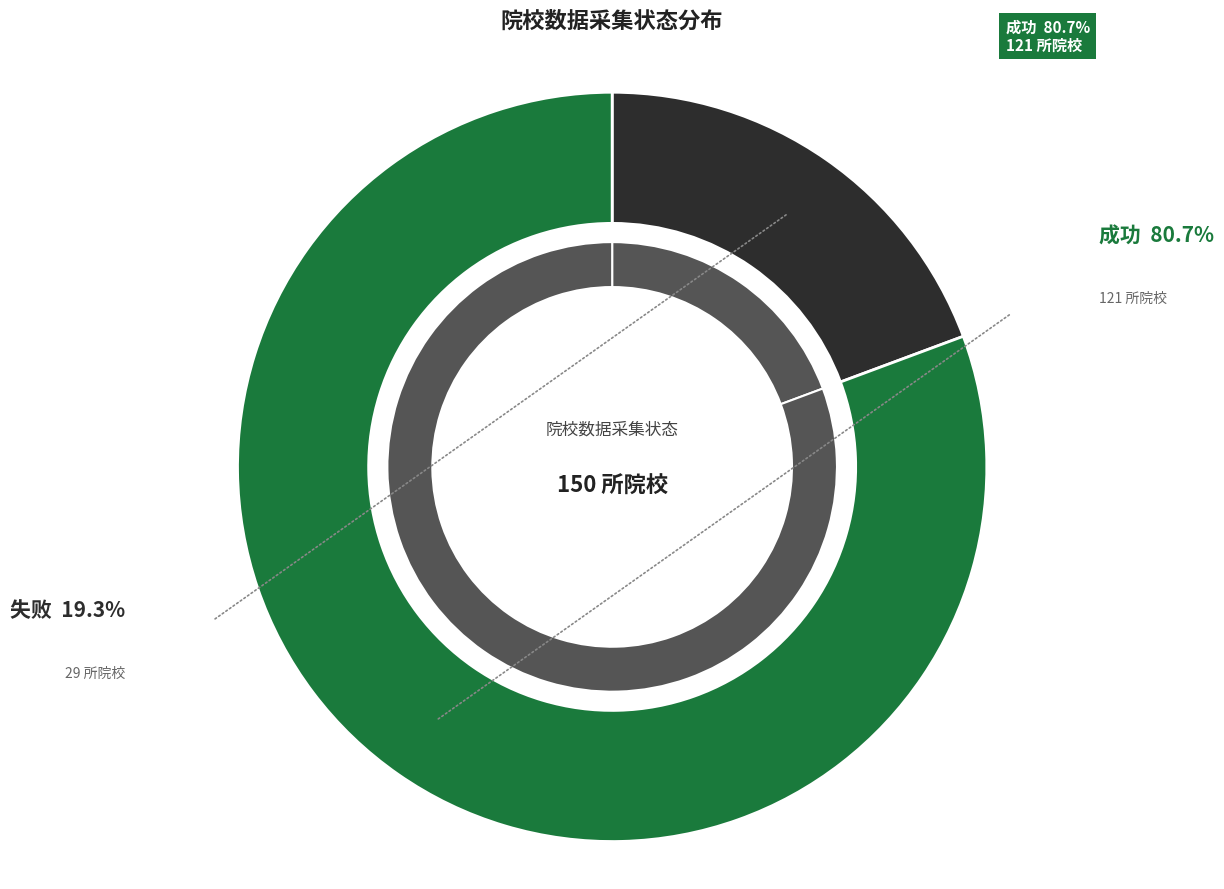

Which has a higher value, 失败 or 成功?

成功